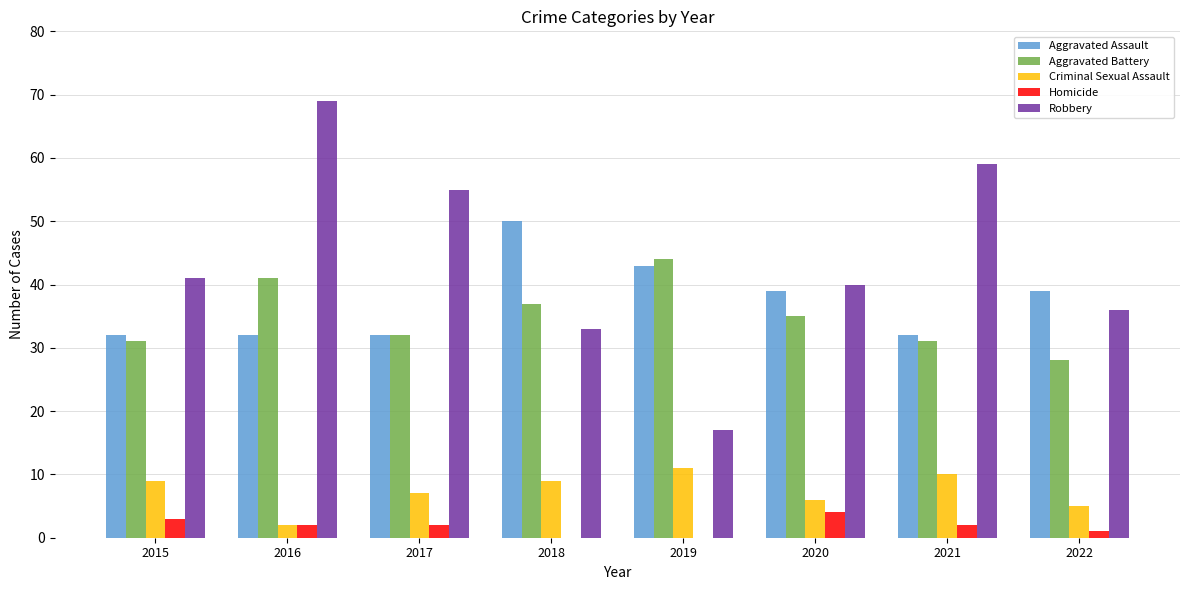

Count the Aggravated Assault values in the range 32 to 43.

7